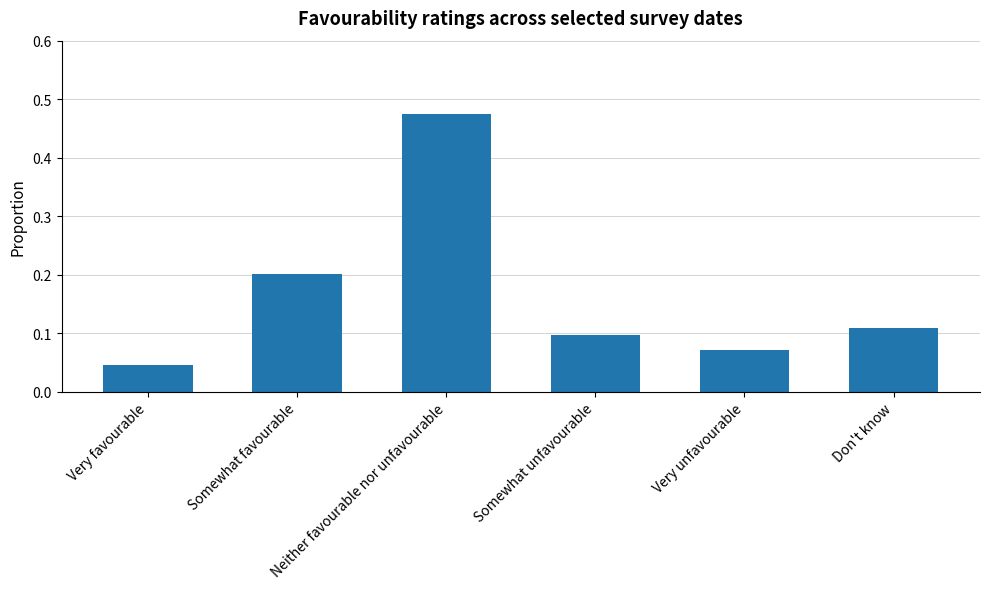

What is the difference between the maximum and minimum values?

0.4